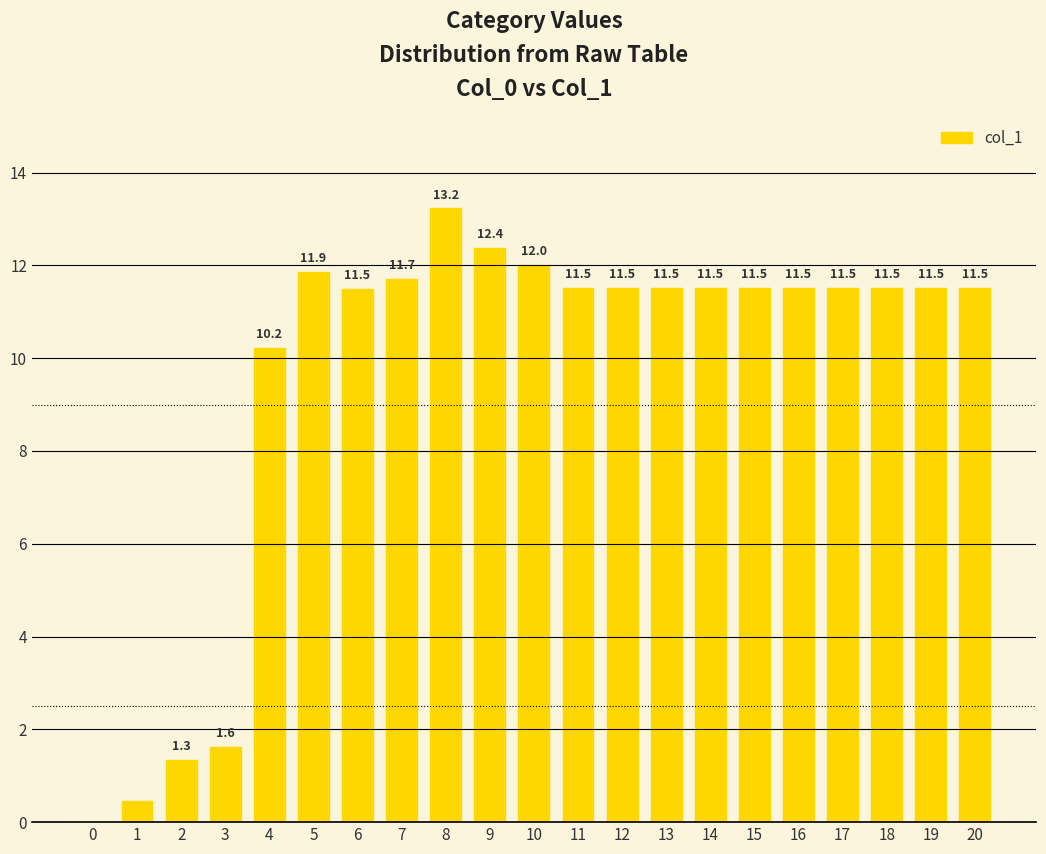

What value does the data have at 16?

11.5